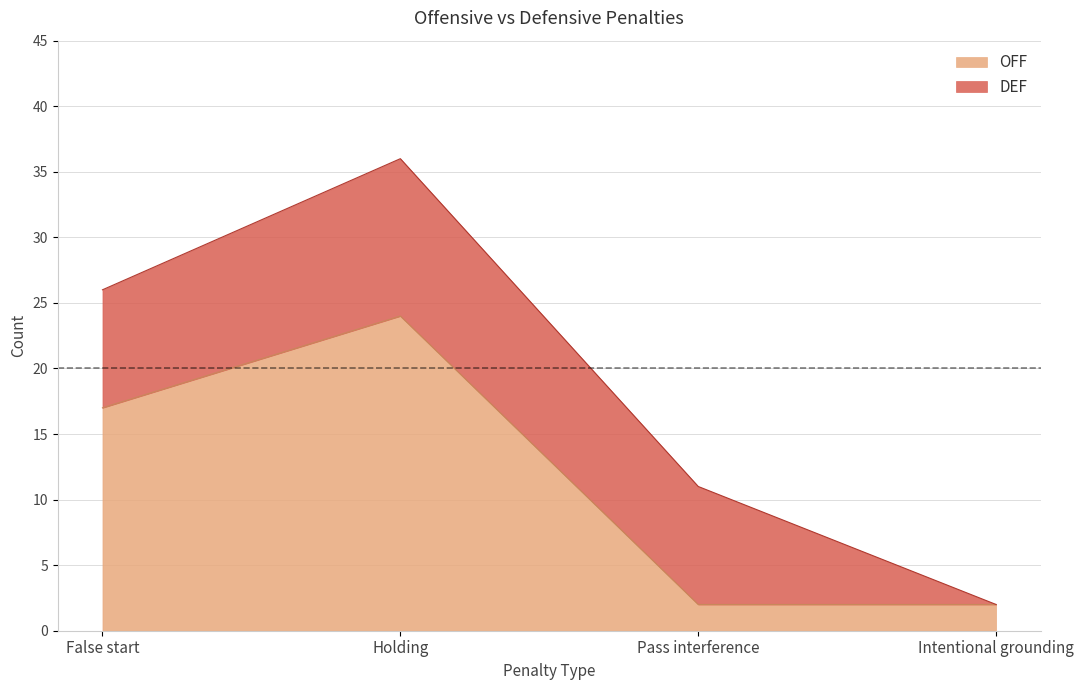

Which label corresponds to the largest value in the chart?

Holding